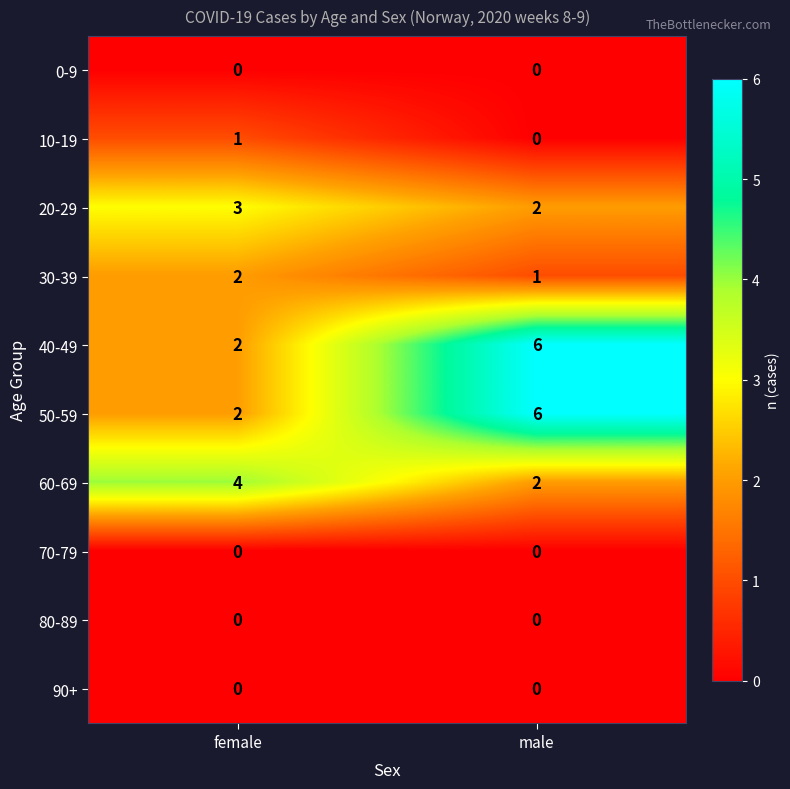

Rank the categories by 10-19 value from lowest to highest.

male, female